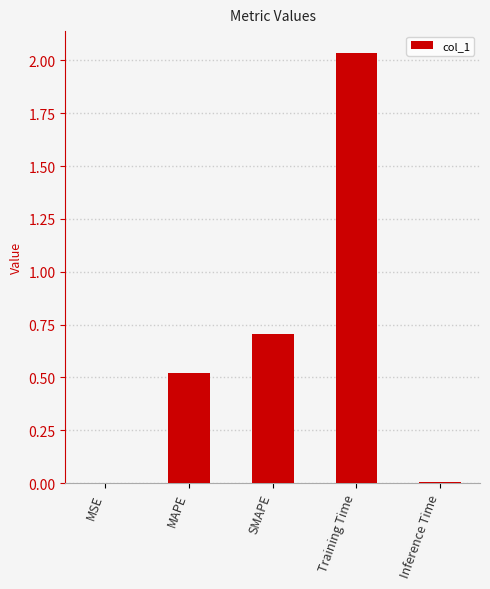

What is the sum of all values?

3.3